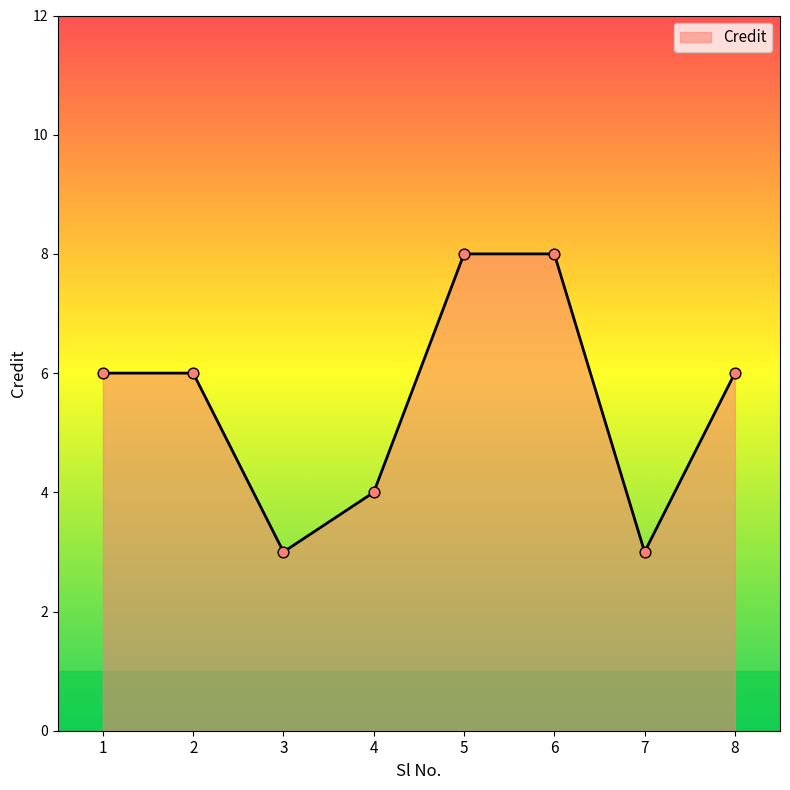

What is the change in value from 2 to 4?

-2